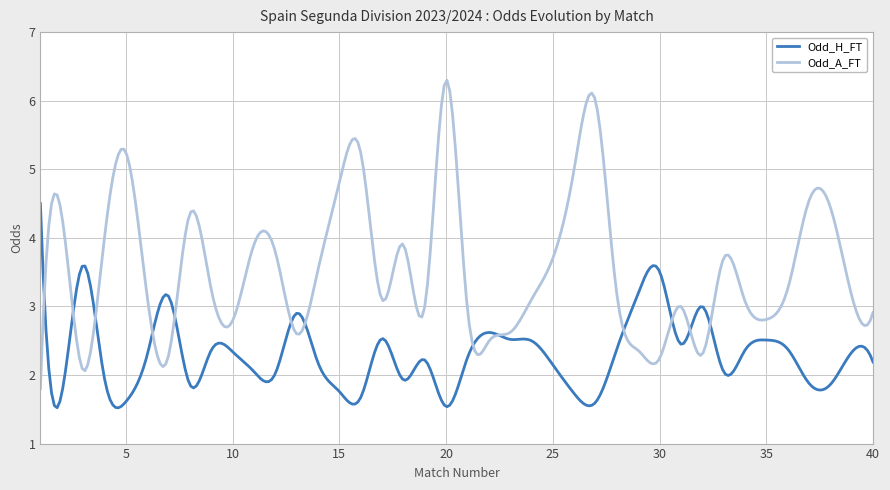

What is the highest value of the Odd_H_FT series?

4.5